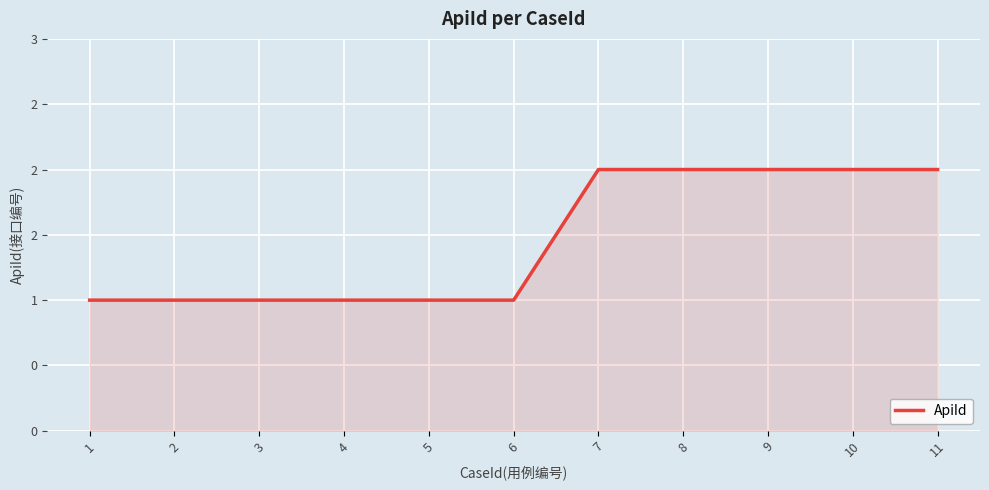

Does the chart display data point markers on the line(s)?

No